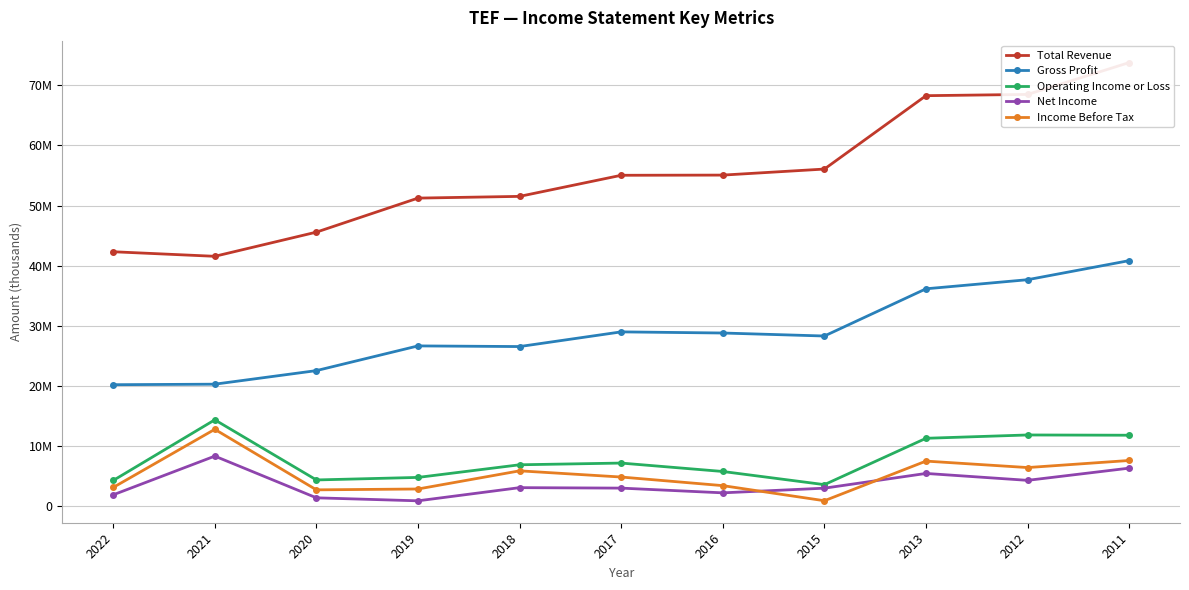

True or false: Operating Income or Loss has a value of 11813200 at 2011.

True